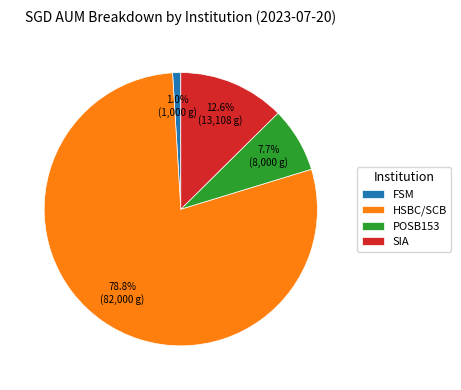

Which category has the biggest portion of the pie?

HSBC/SCB